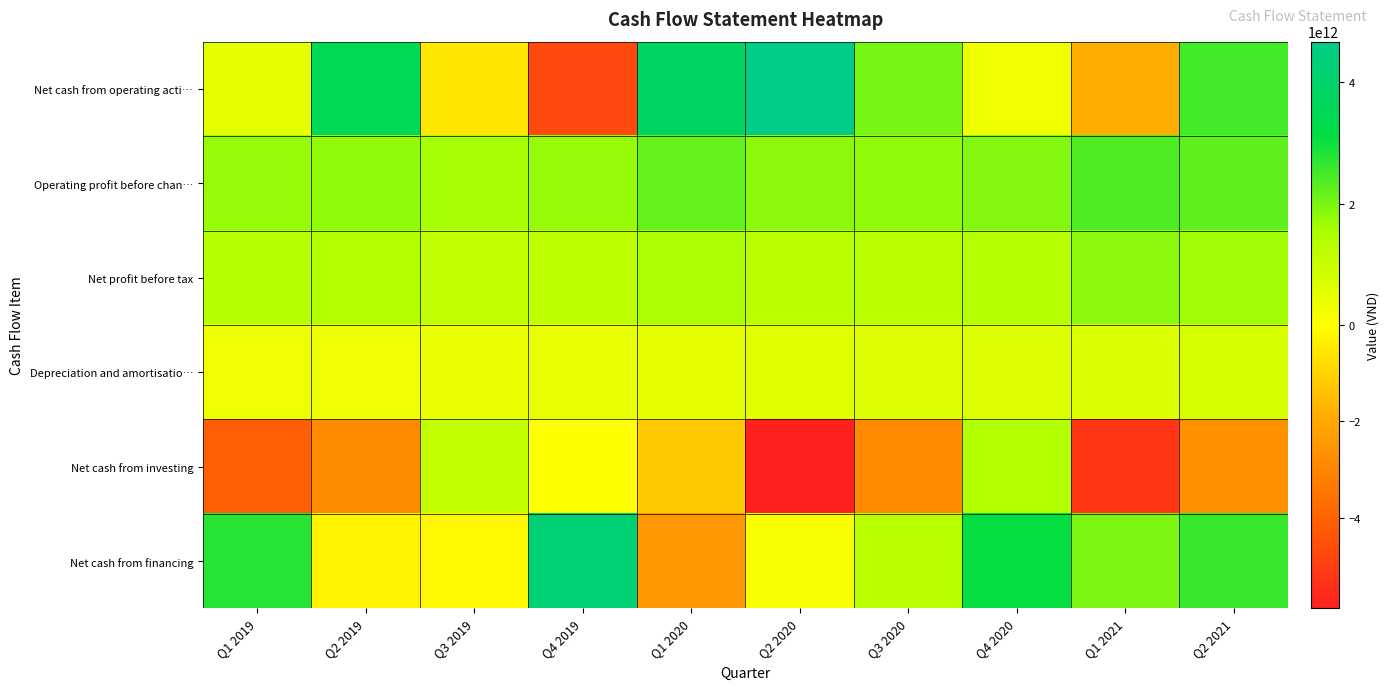

Between Q4 2020 and Q1 2019, which is larger?

Q1 2019